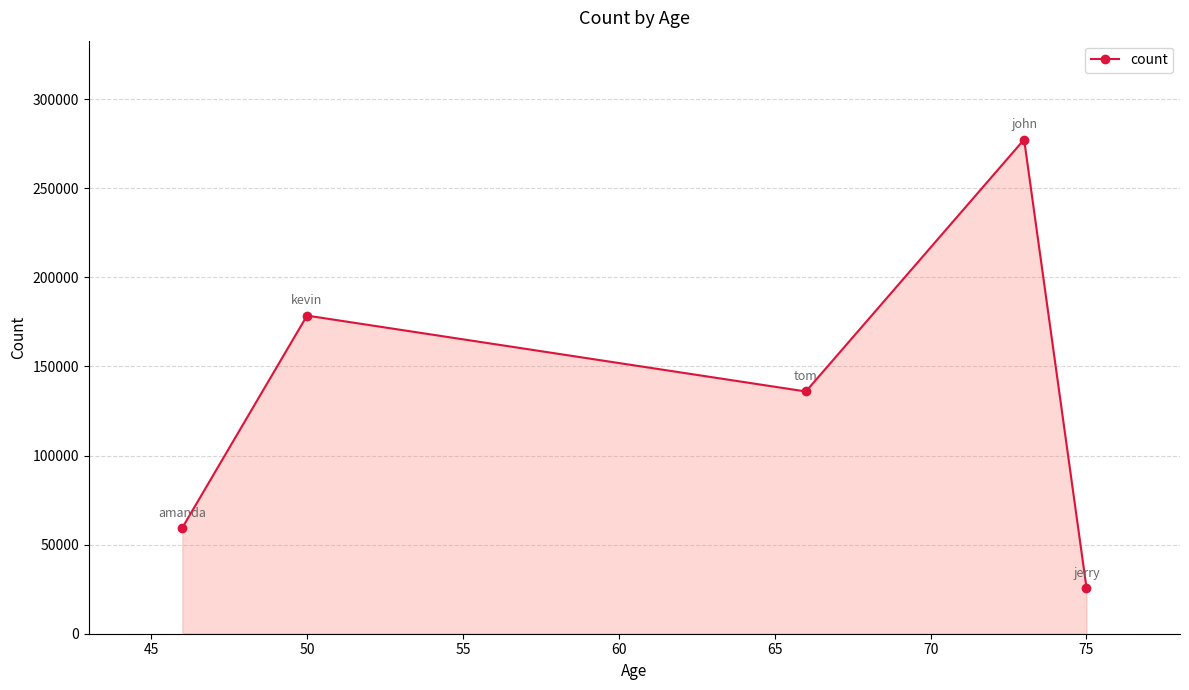

What is the difference between the second highest and second lowest values?

119087